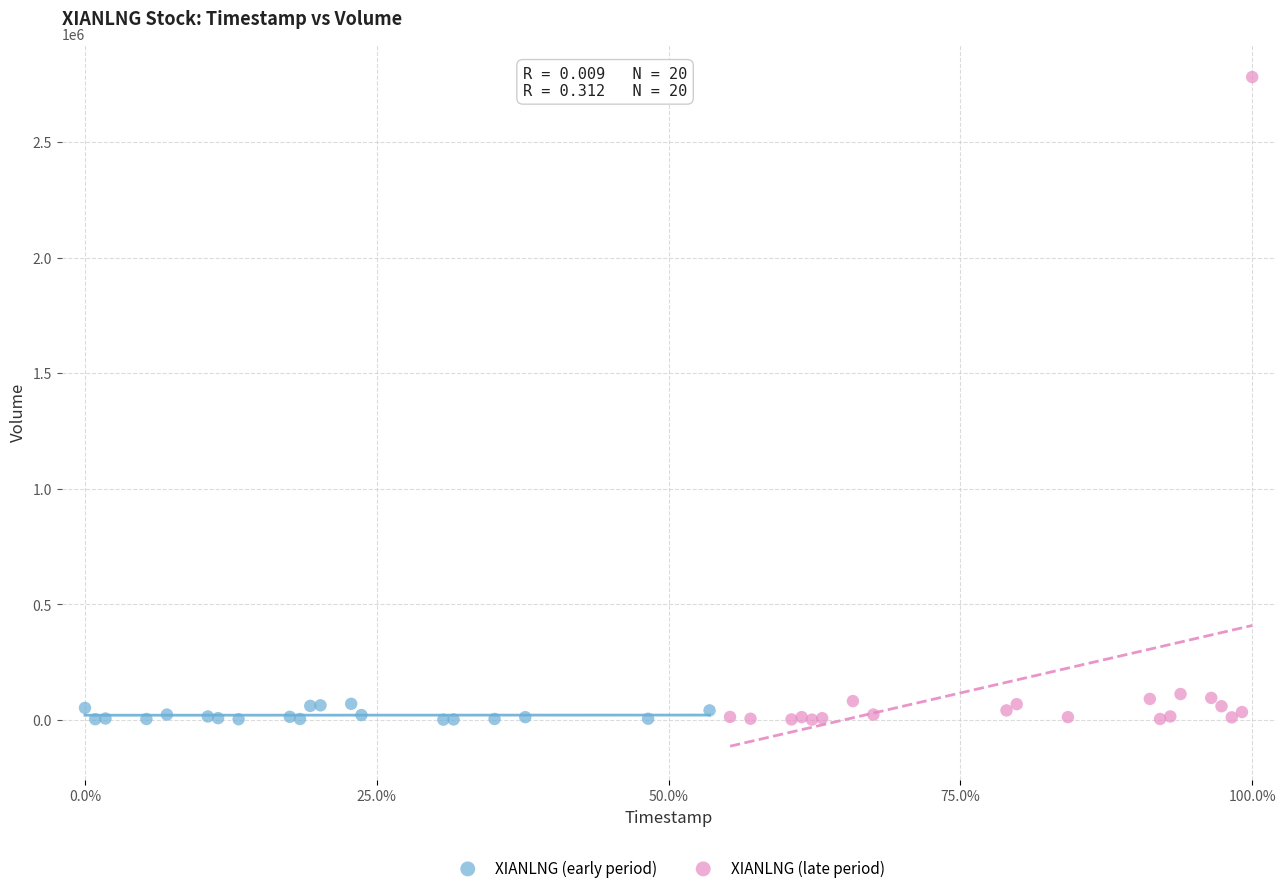

Which series has the widest spread of Y values?

XIANLNG (late period)